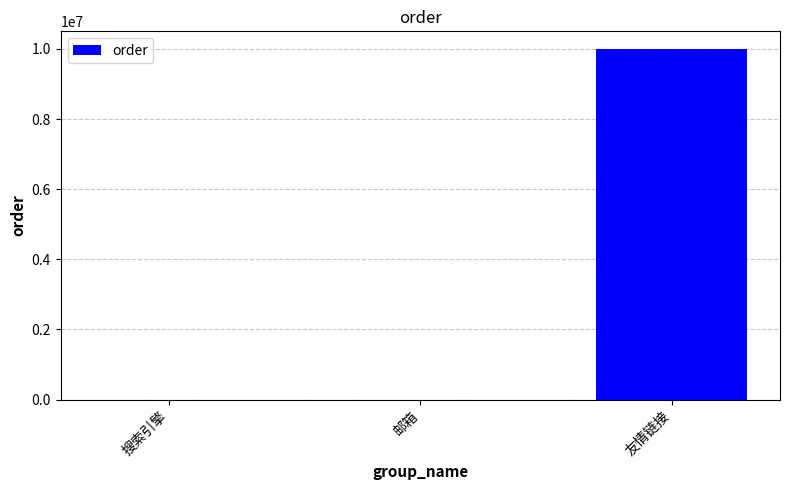

Which has a higher value, 邮箱 or 友情链接?

友情链接